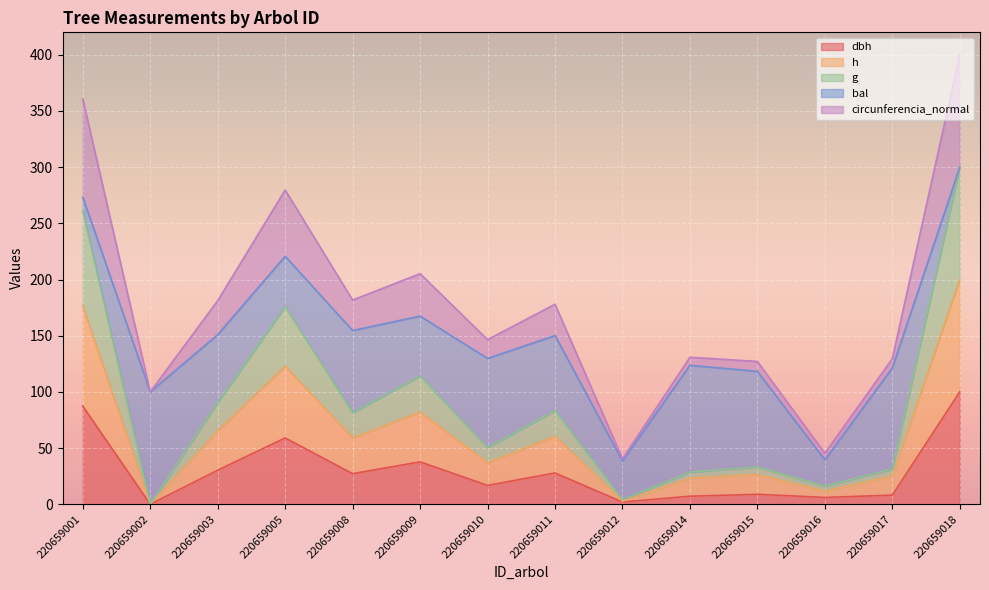

Which has a higher value, 220659016 or 220659010?

220659010